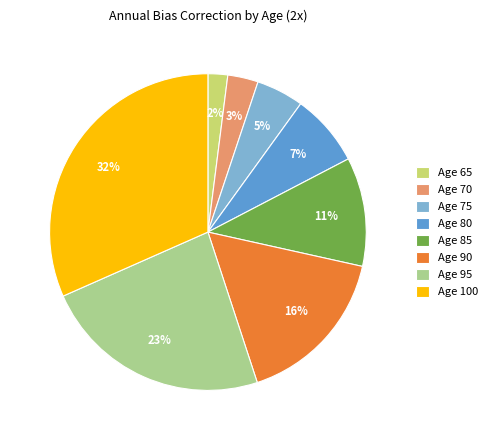

What is the smallest slice in the pie chart?

Age 65